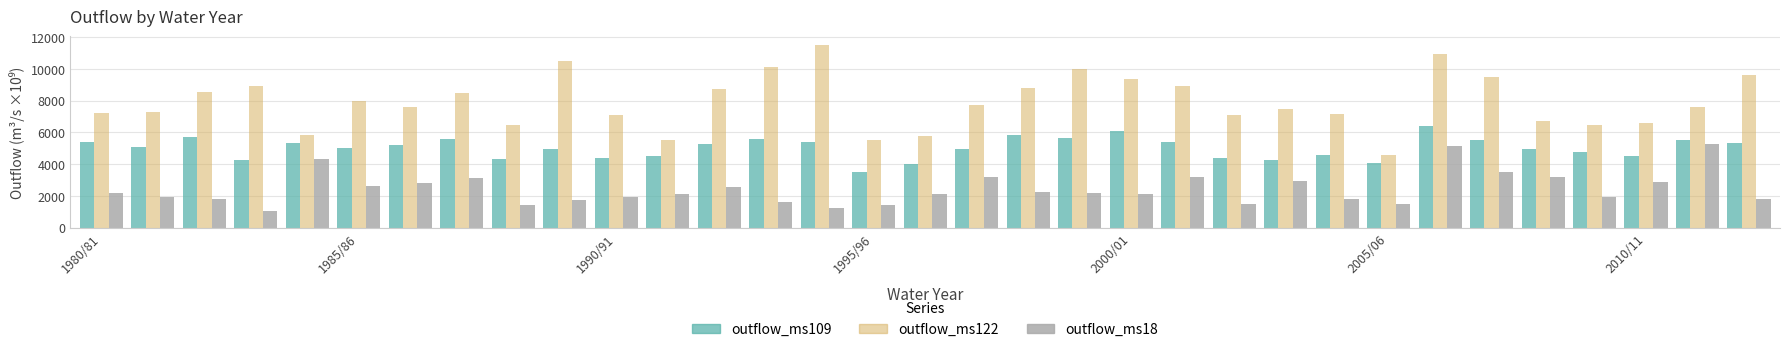

Which series has the largest total across all categories?

outflow_ms122